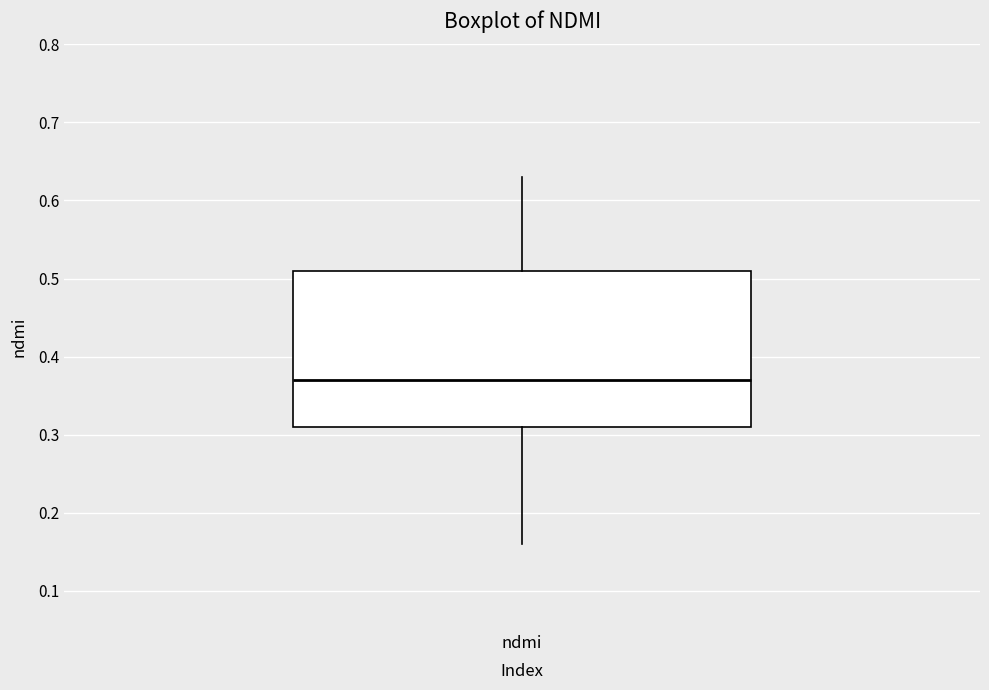

Transcribe this box plot: give where the median line is, the range the box spans, and where the two whiskers end, as read against the y-axis. The values are not printed on the chart, so give them approximately, as read against the axis.

median 0.37, box 0.31 to 0.51, whiskers 0.16 to 0.63